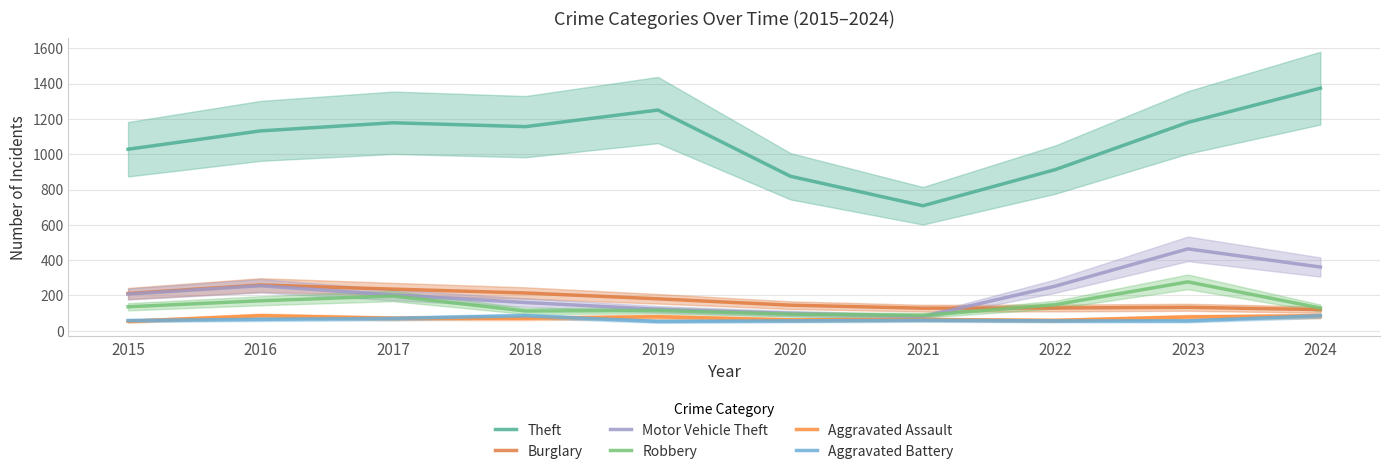

The Motor Vehicle Theft series shows 203 at 2017. True or false?

True